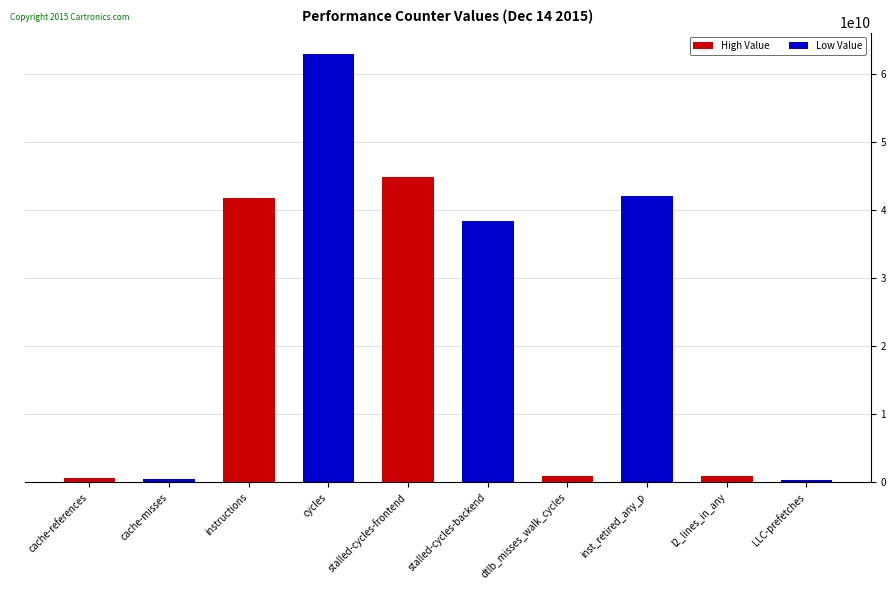

How many groups of bars are there?

5